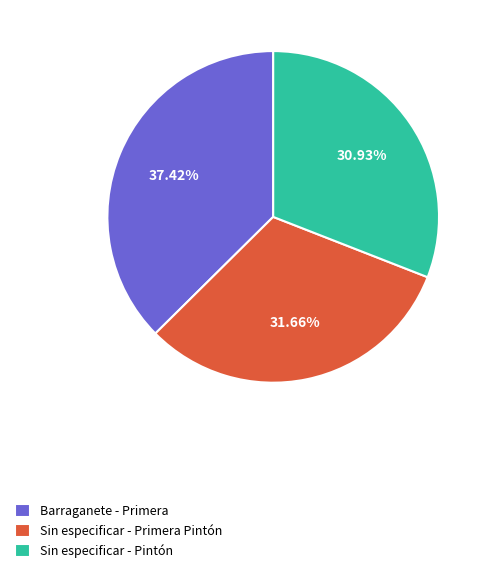

Which category has the smallest portion of the pie?

Sin especificar - Pintón